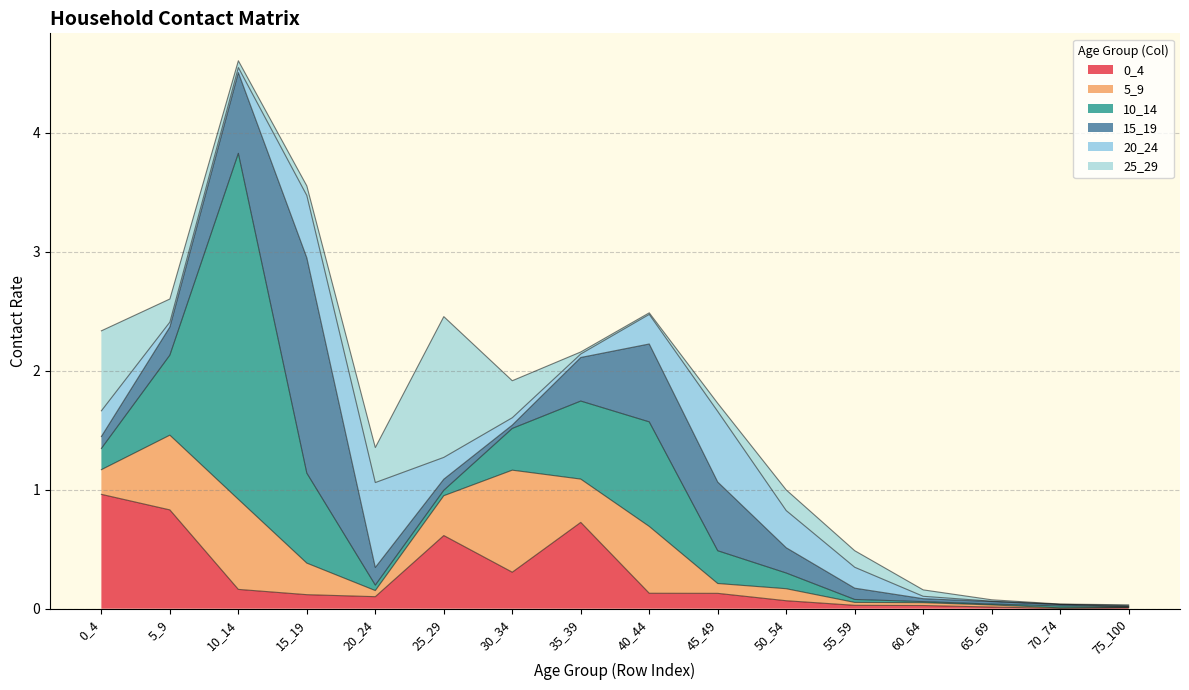

True or false: 0_4 and 25_29 intersect in this chart.

True